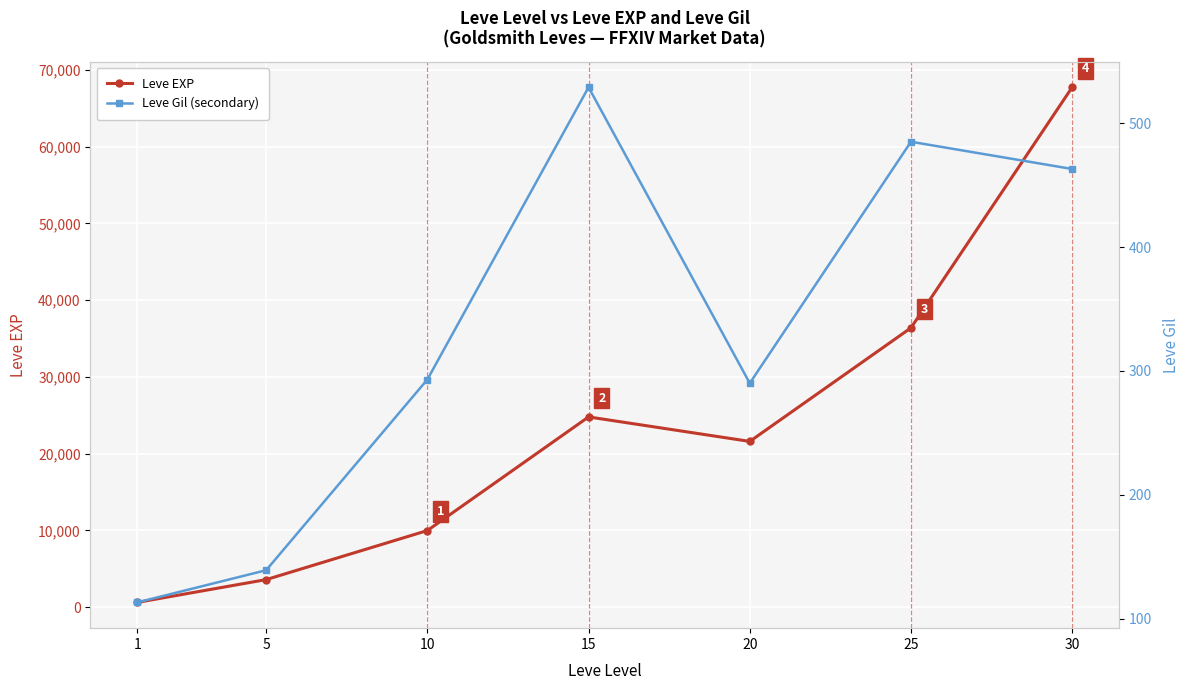

What is the maximum value for Leve EXP?

67730